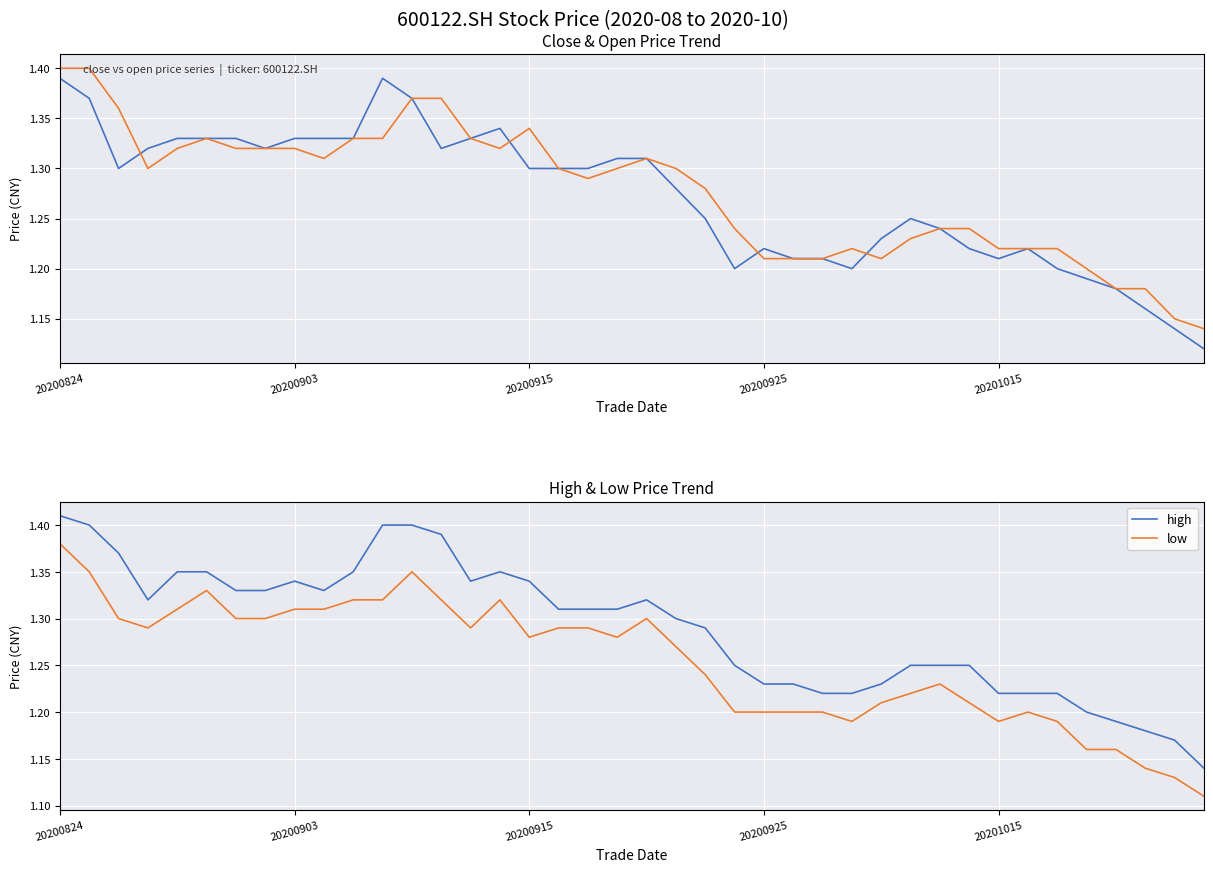

True or false: high and low cross at least once.

False